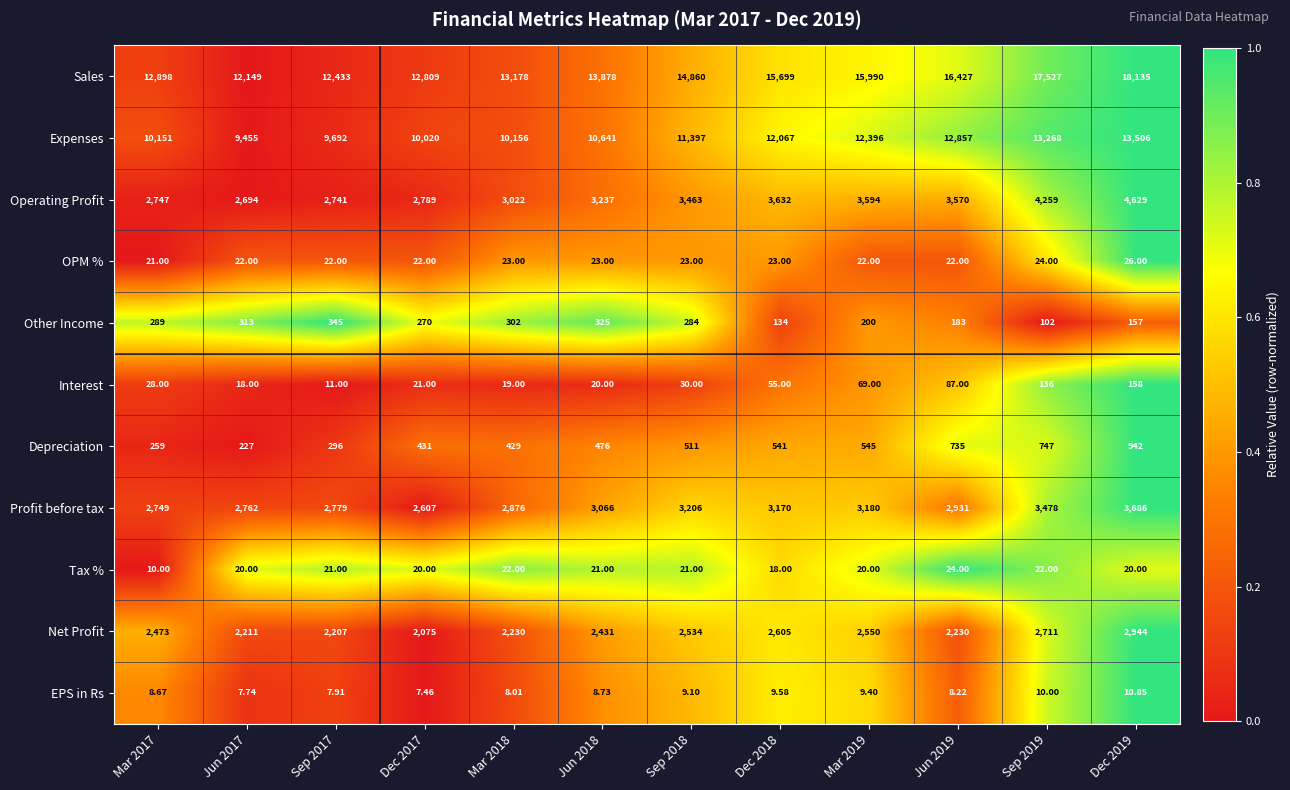

Between Jun 2018 and Sep 2019, which series saw the biggest shift?

Sales